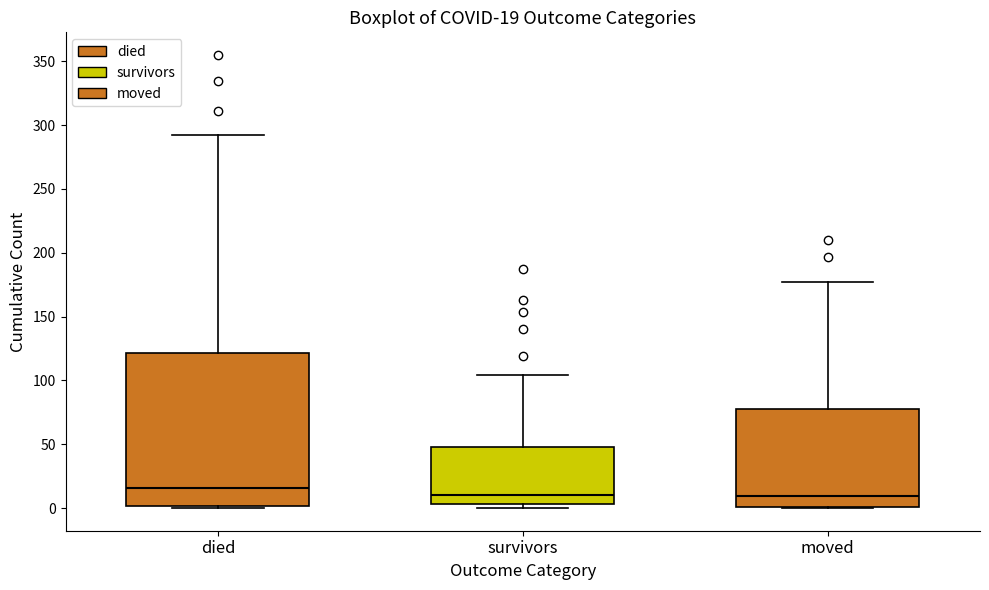

Comparing the boxes themselves (not the whiskers), which one is the tallest?

died